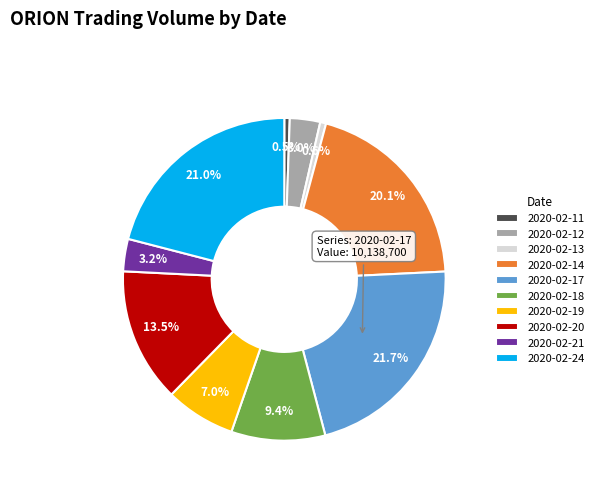

Is the sum of 2020-02-20 and 2020-02-19 greater than half?

No